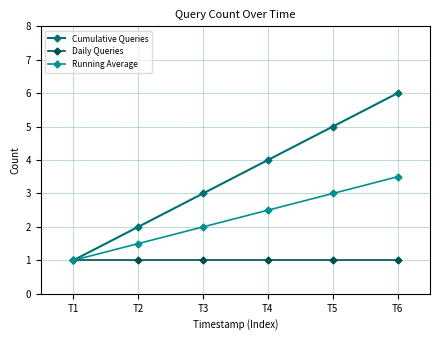

How many categories are shown in the chart?

6